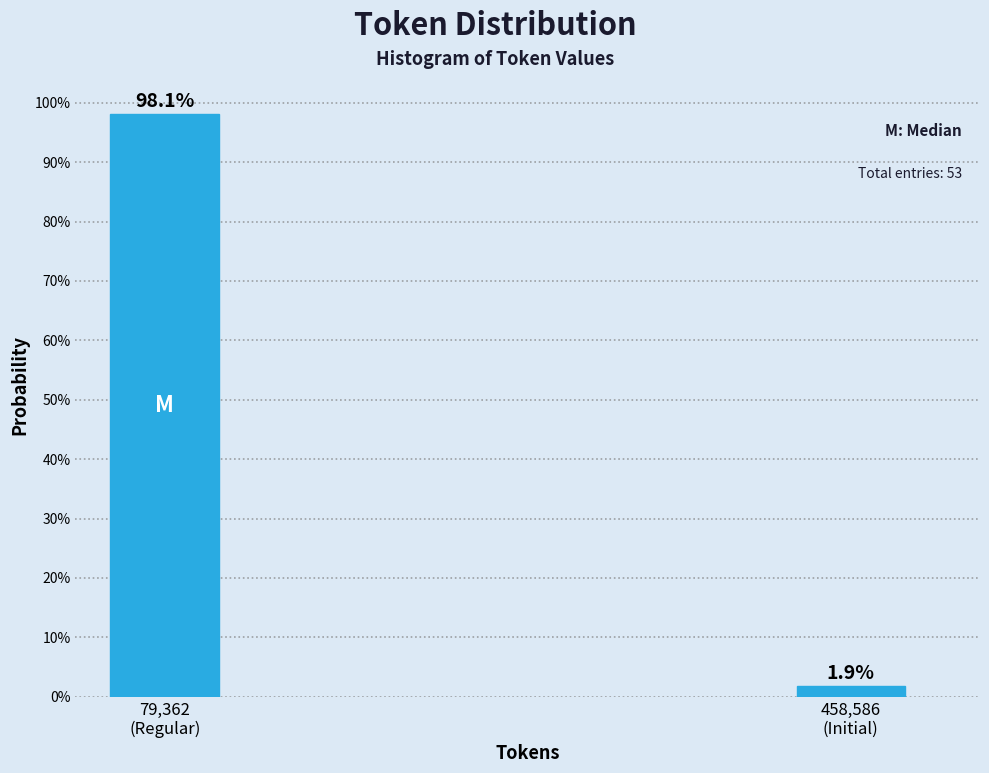

What is the value of the 2nd bar from the left?

1.9